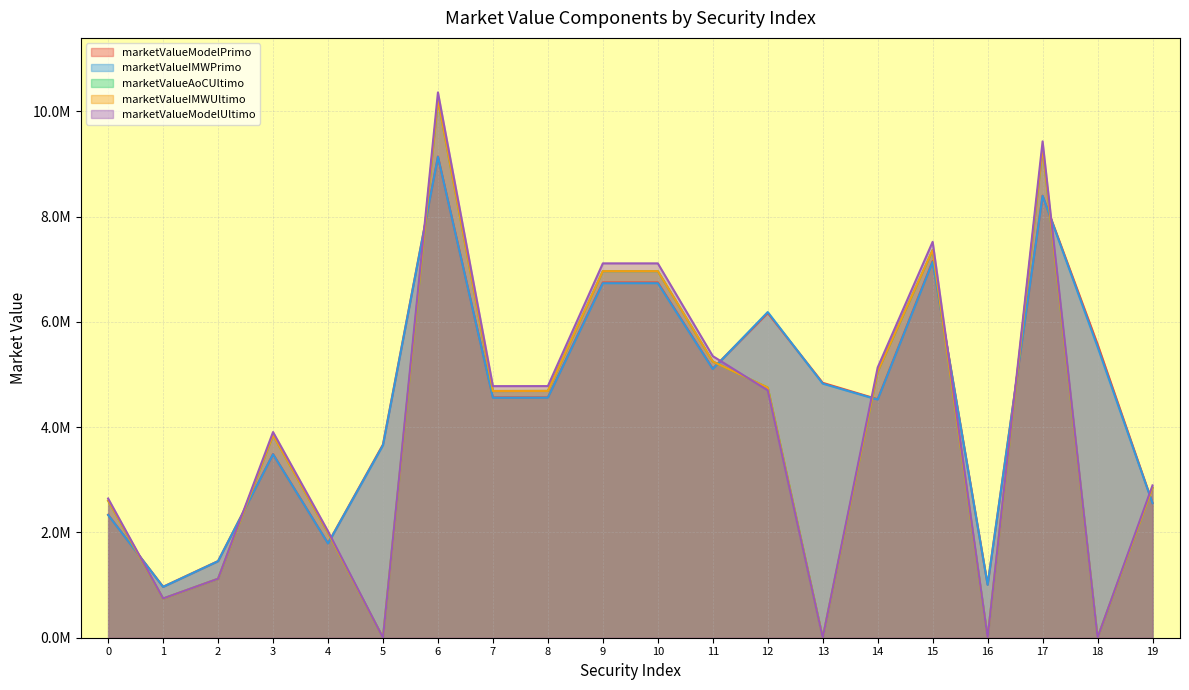

How many data points in marketValueModelPrimo are less than 4566645?

10